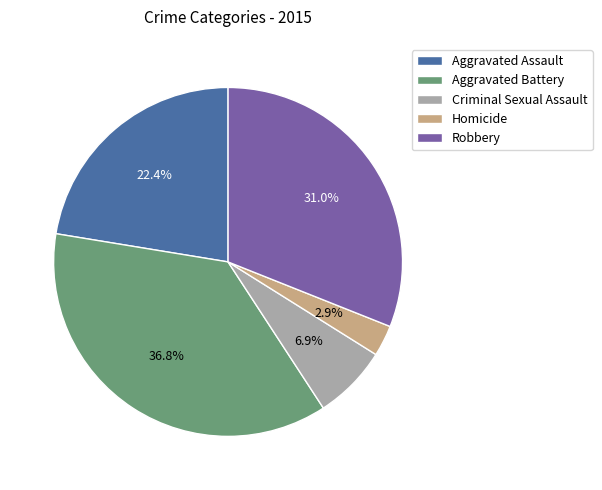

To the nearest percent, what is the average slice percentage?

20%